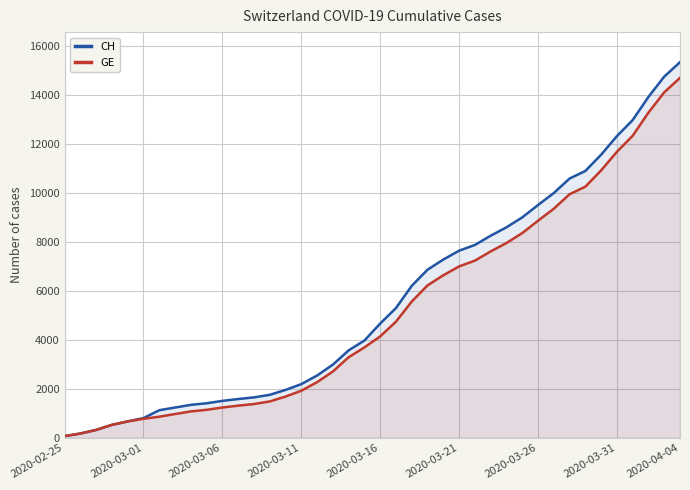

Which category has the highest value across all series?

2020-04-04